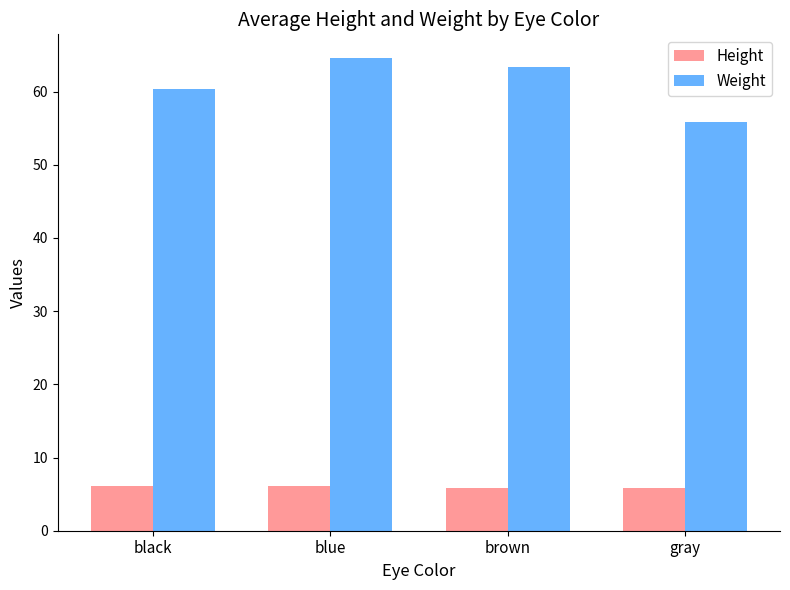

What is the difference between the maximum and minimum values in the Weight series?

8.7